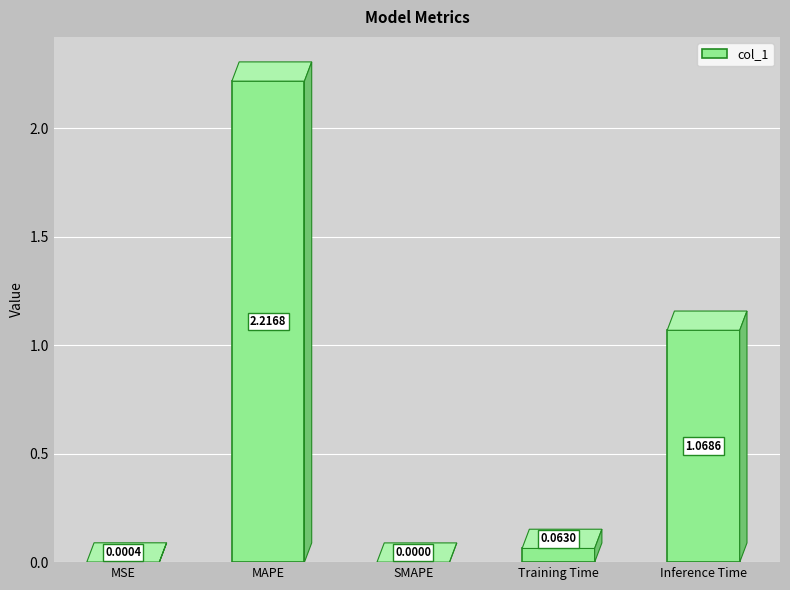

Between Inference Time and MSE, which is larger?

Inference Time